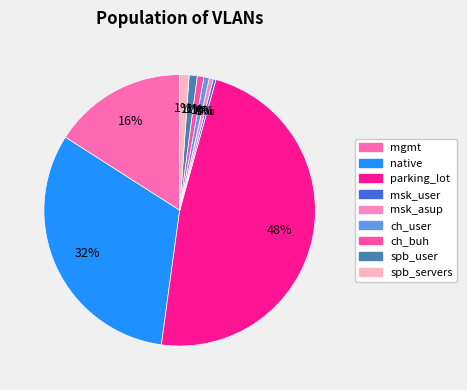

Count the number of slices in the pie.

9